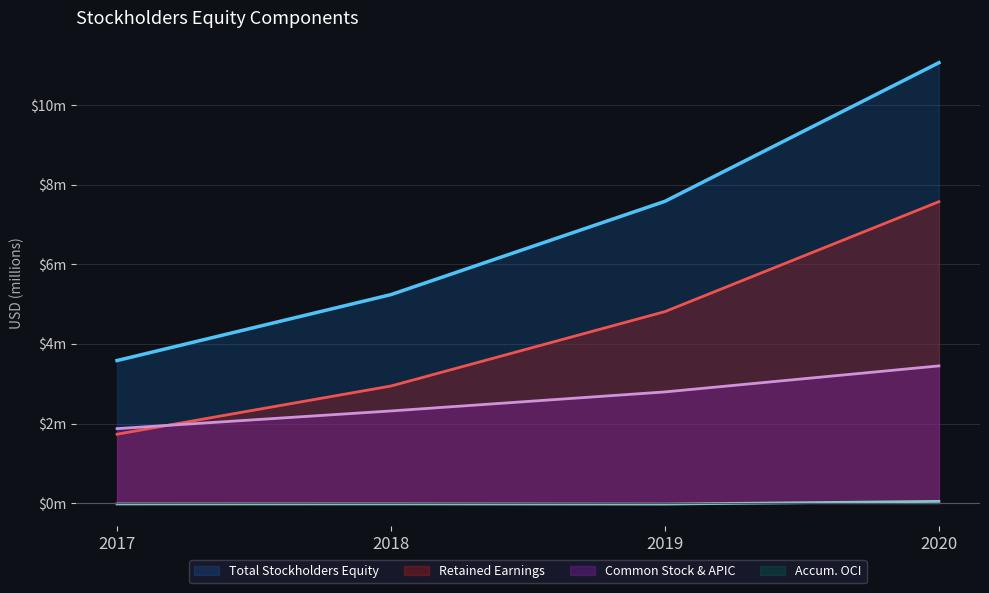

True or false: Common Stock and Additional Paid-in Capital has more than 1 points higher than both neighbors.

False